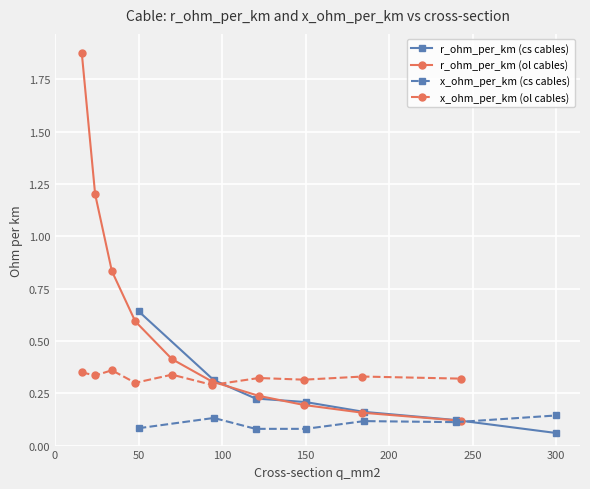

What is the sum of all r_ohm_per_km values?

6.6